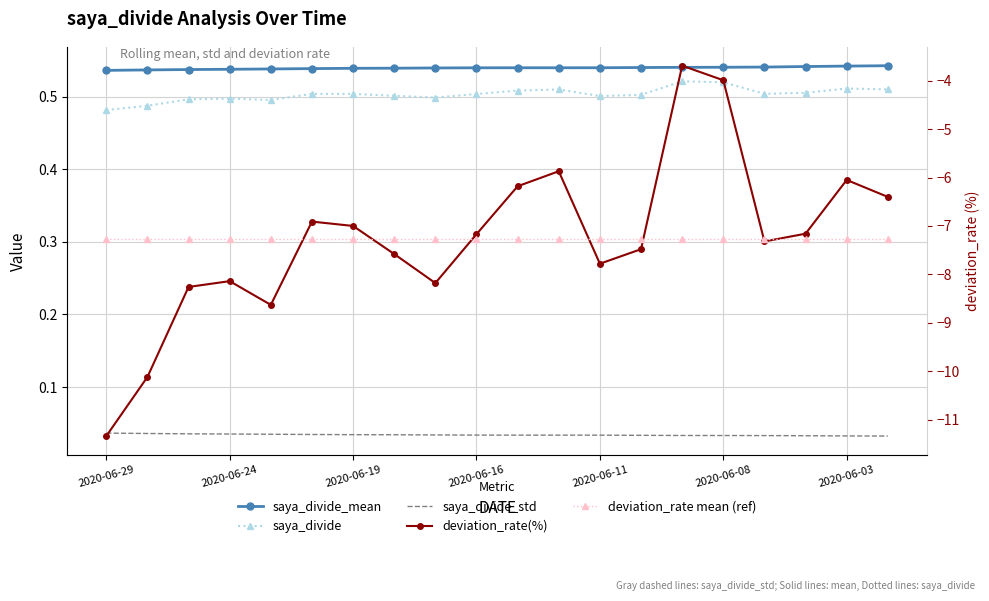

True or false: saya_divide_std and deviation_rate mean (ref) intersect in this chart.

False